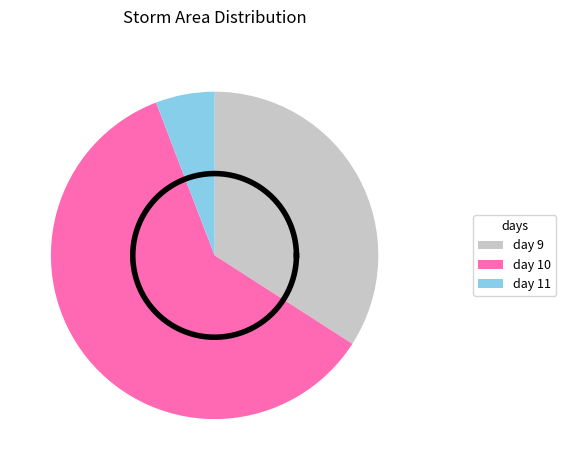

Is the sum of 9 and 9 greater than half?

No